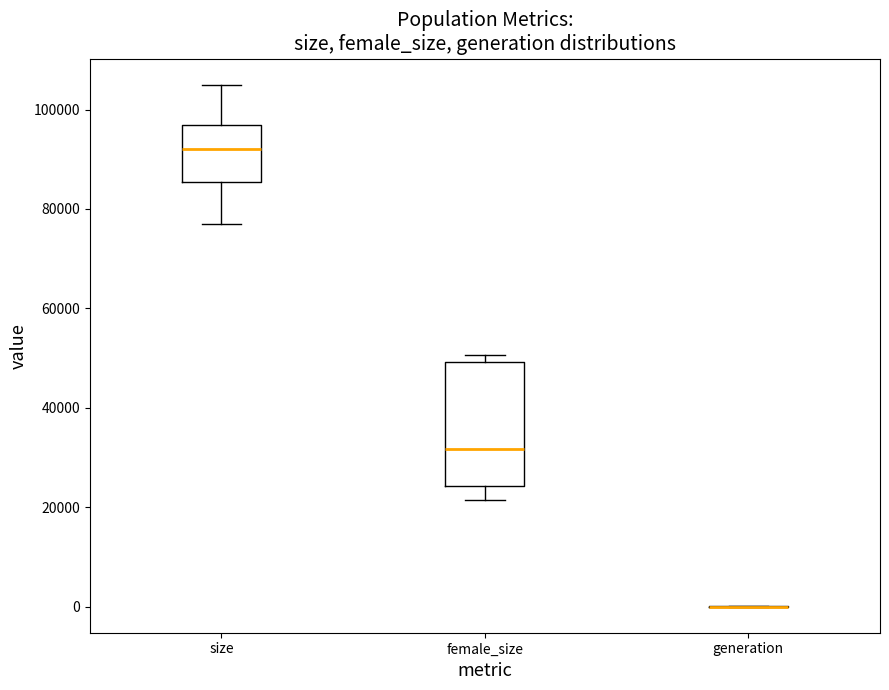

Where is the upper edge of the box for size on the y-axis? The values are not printed on the chart, so give them approximately, as read against the axis.

96000